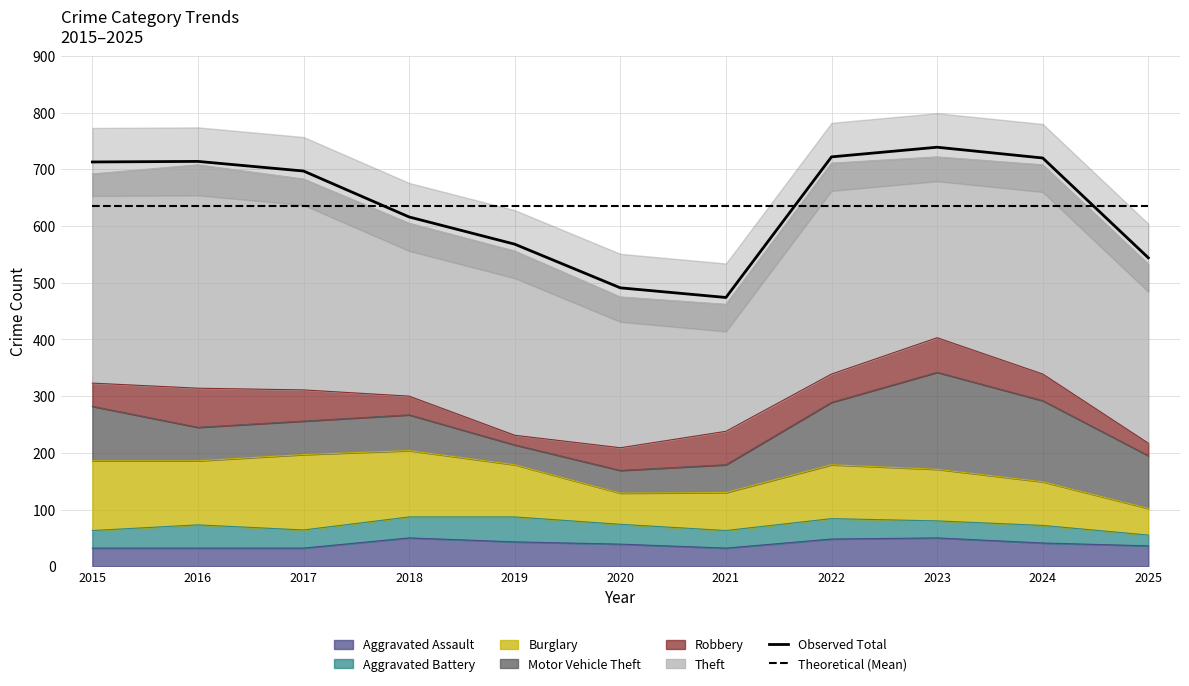

Where do Theoretical (Mean) and Observed Total first cross each other?

2017 and 2018